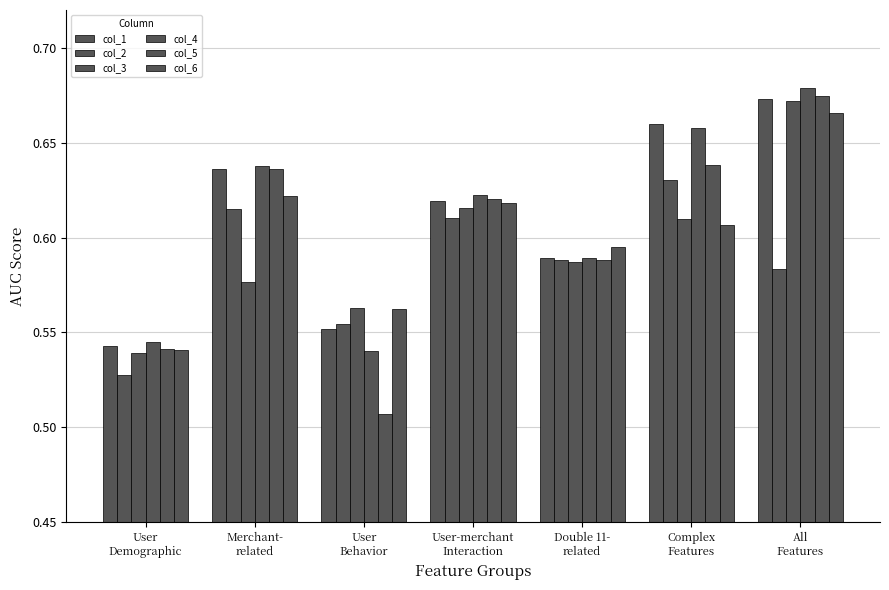

Read the col_3 value at All
Features.

0.7